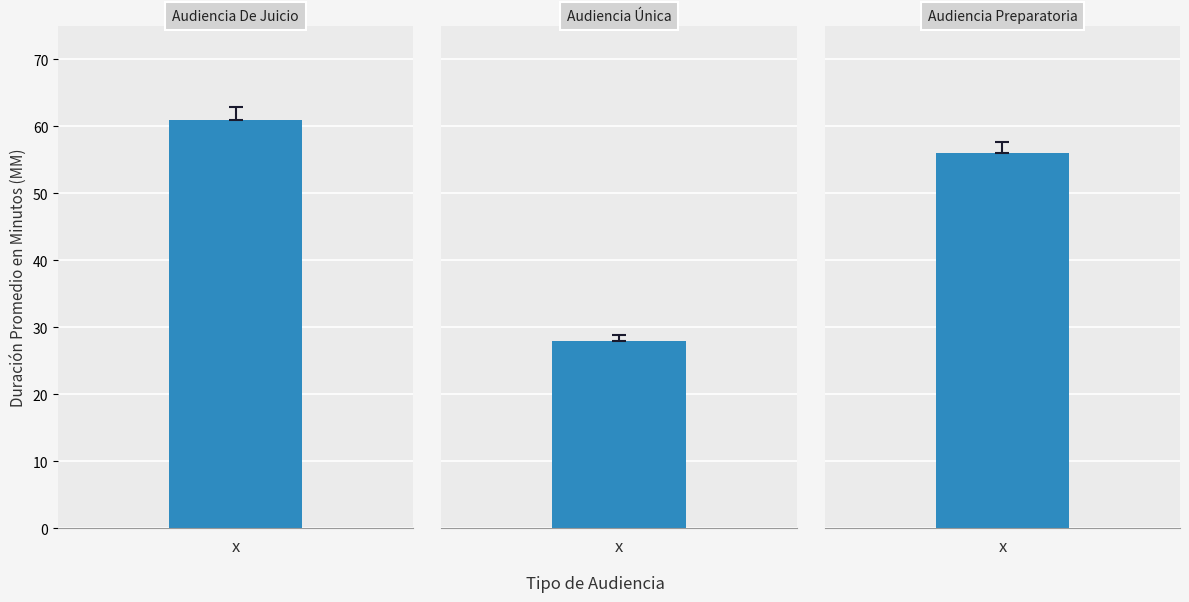

Where does the data first go above 56?

Audiencia De Juicio